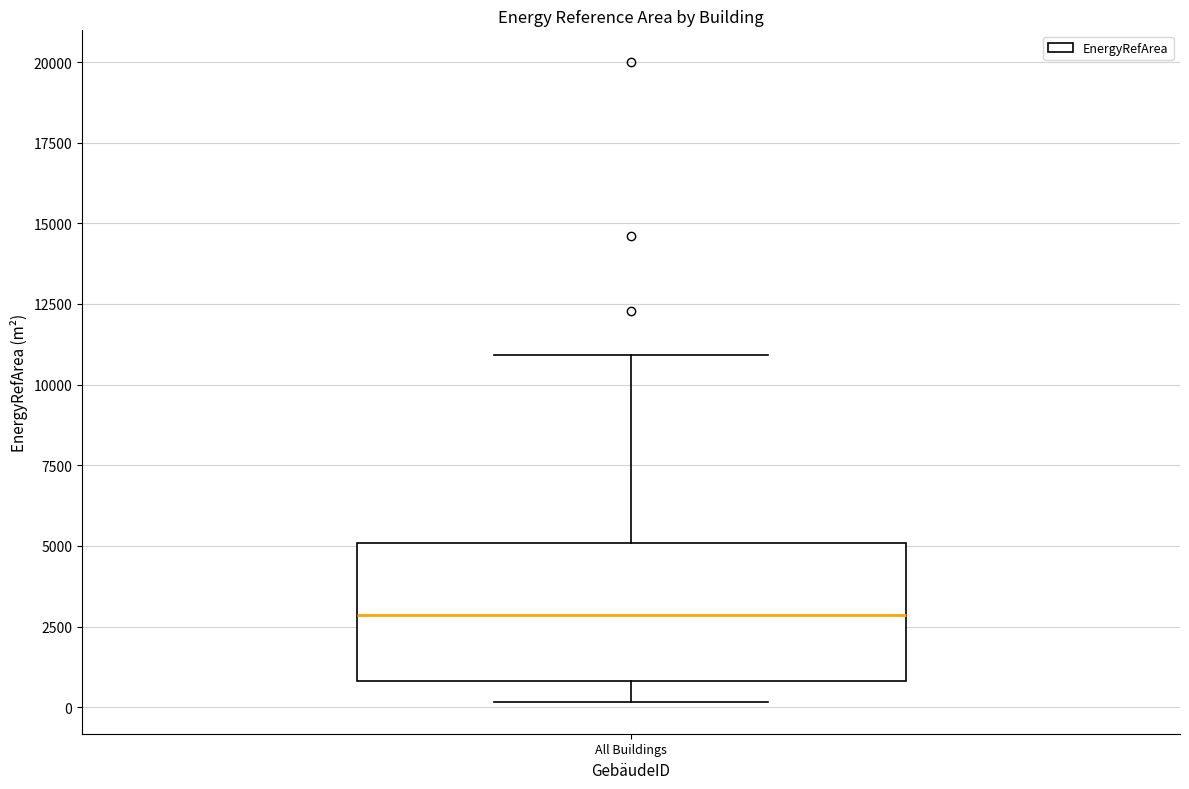

Read this box plot against the y-axis: the position of the median line, the range covered by the box, and the ends of both whiskers. The values are not printed on the chart, so give them approximately, as read against the axis.

median 3000, box 1000 to 5000, whiskers 0 to 11000